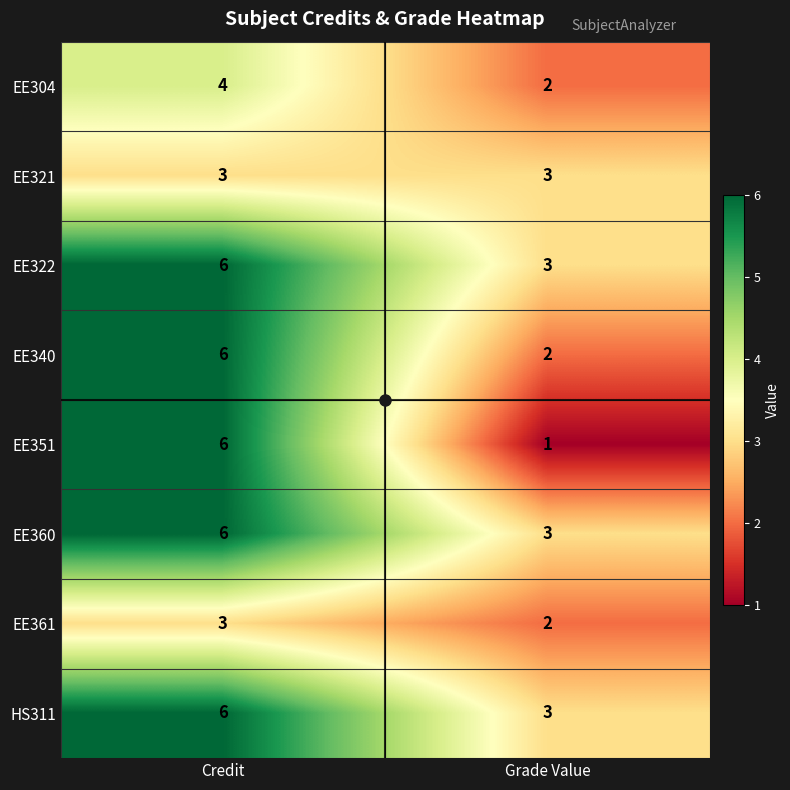

What is the sum of all HS311 values?

9